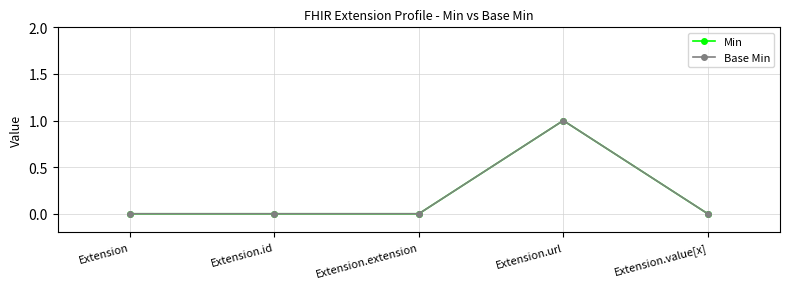

Does the chart have visible grid lines?

Yes